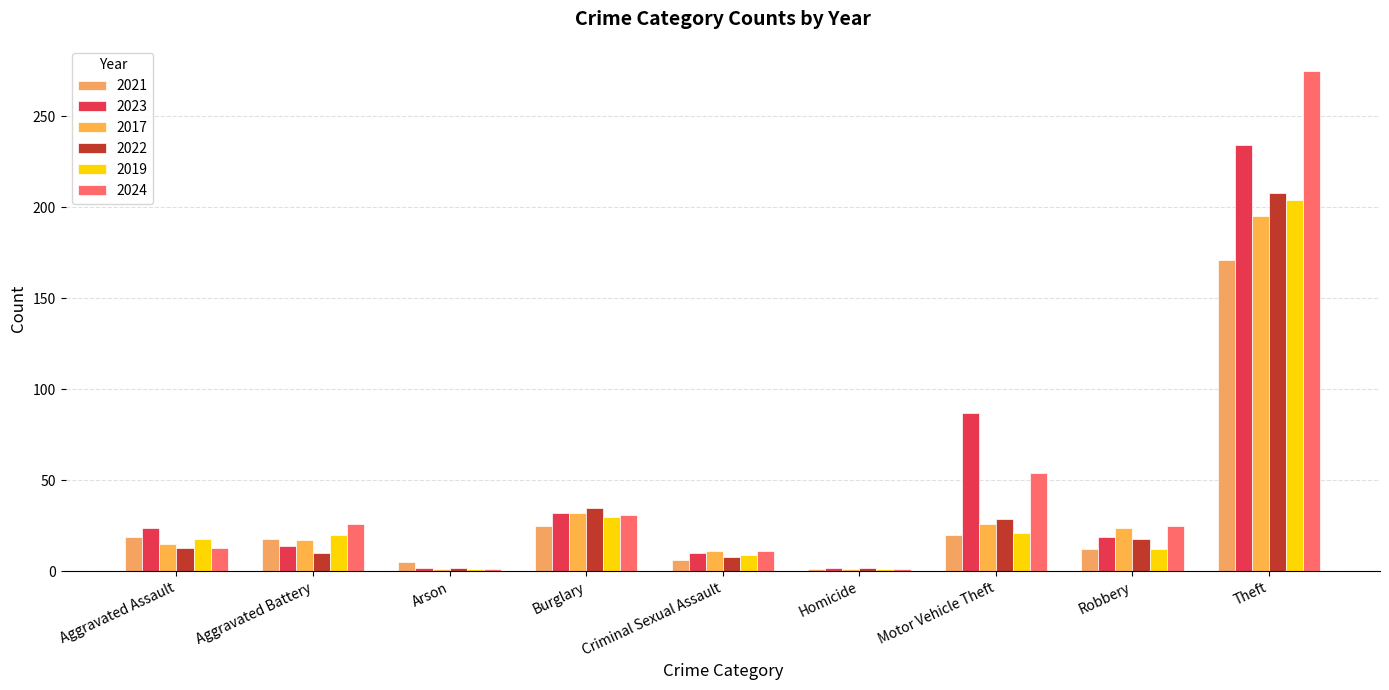

What is the label of the 3rd bar from the right?

Motor Vehicle Theft